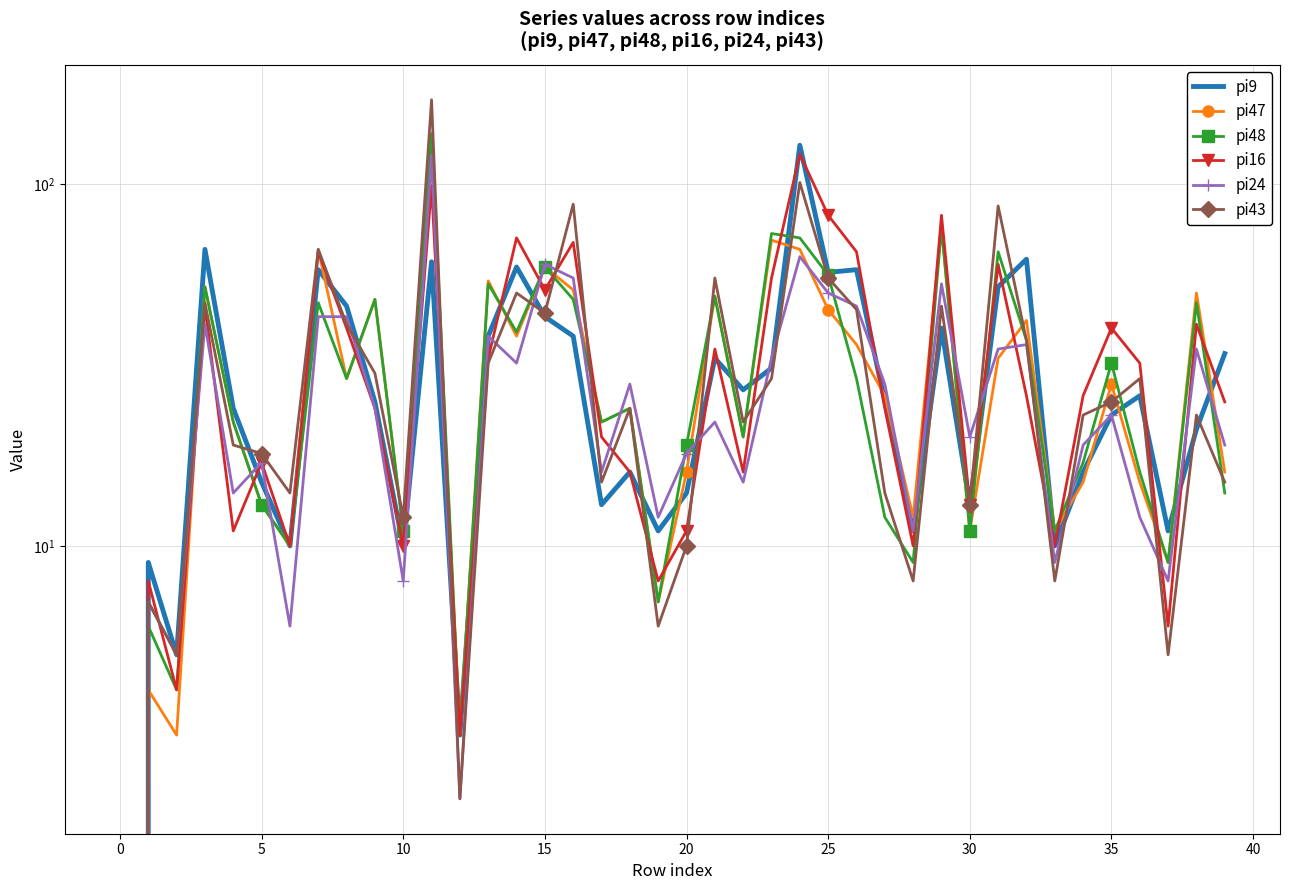

Rank the series by their maximum value, from lowest to highest.

pi24, pi47, pi16, pi9, pi48, pi43